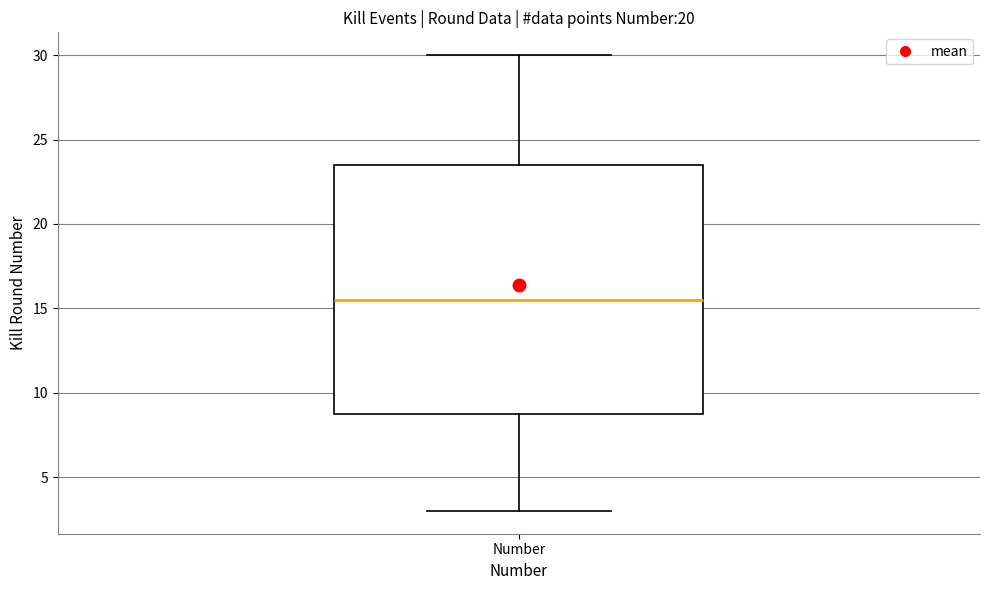

Transcribe this box plot: give where the median line is, the range the box spans, and where the two whiskers end, as read against the y-axis. The values are not printed on the chart, so give them approximately, as read against the axis.

median 15.5, box 9.0 to 23.5, whiskers 3.0 to 30.0